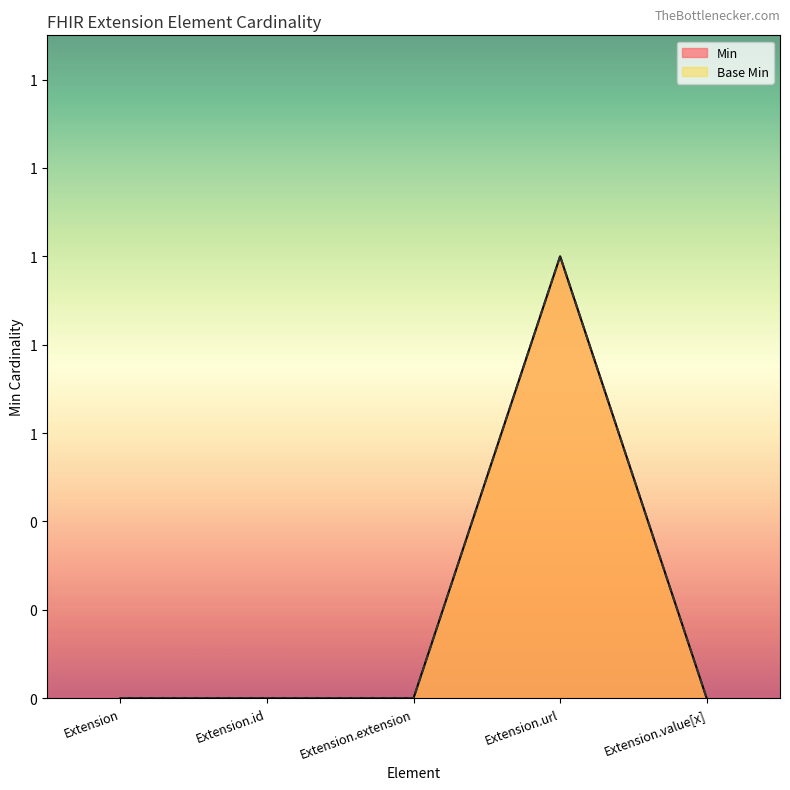

True or false: Min and Base Min cross at least once.

False